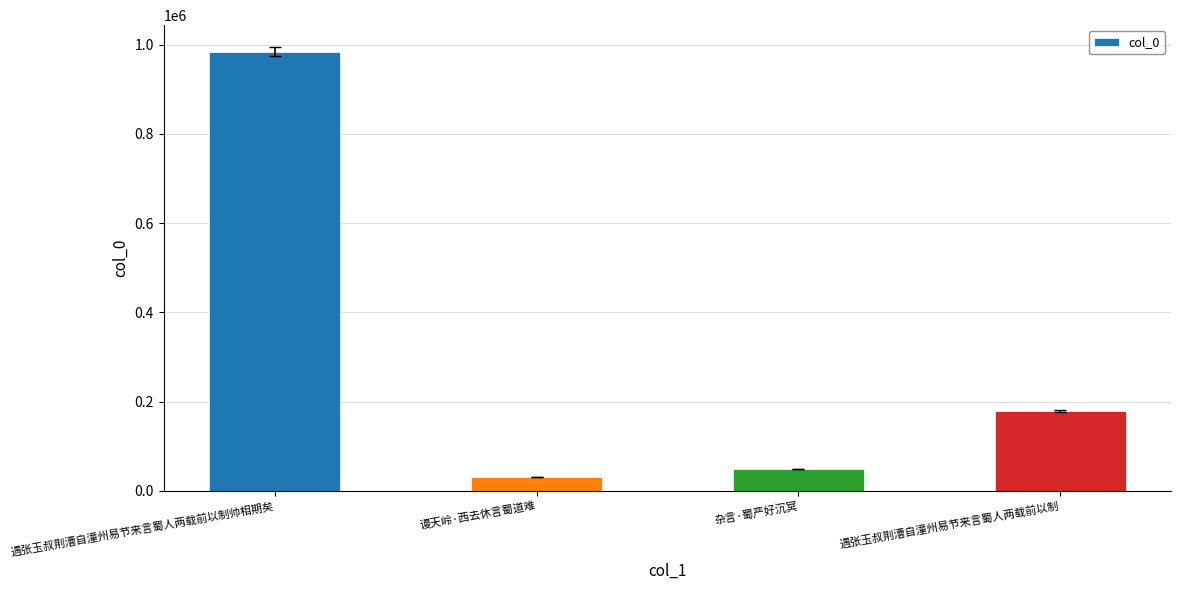

What is the label of the 3rd bar from the right?

谩天岭·西去休言蜀道难